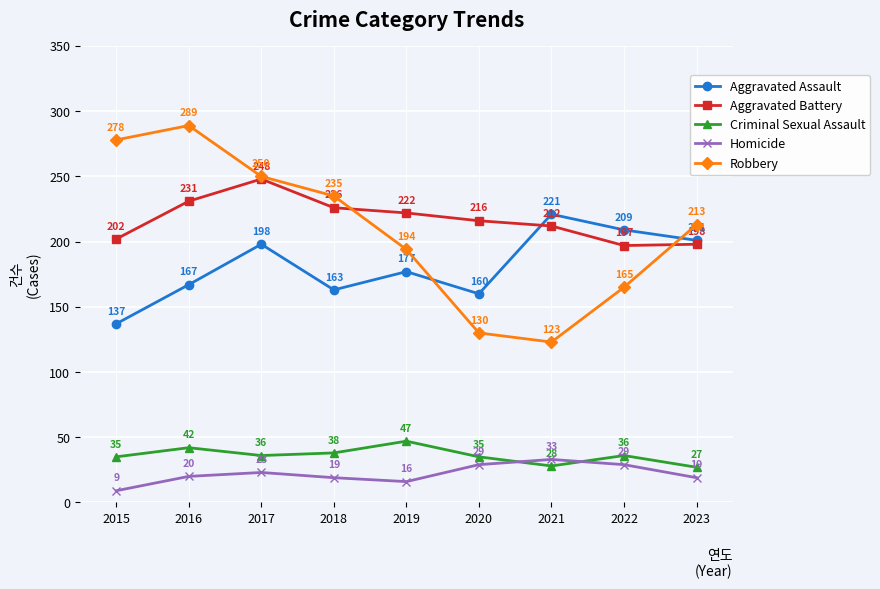

Read the Homicide value at 2017, to the nearest 10.

20